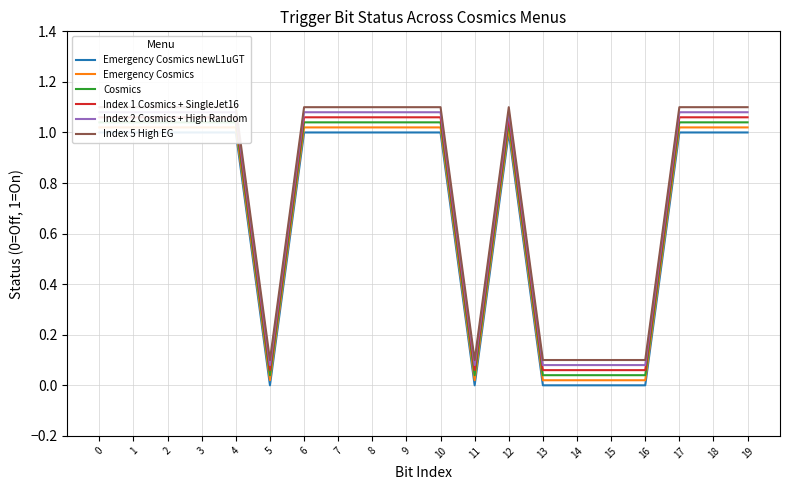

At which label is Cosmics closest to 0?

5